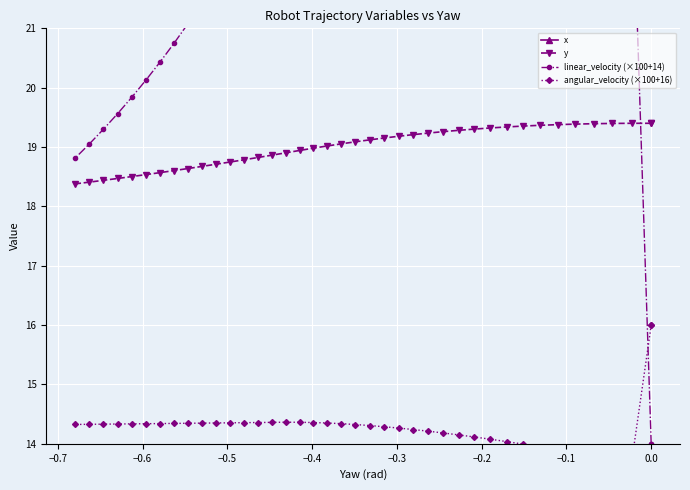

True or false: x and angular_velocity (×100+16) intersect in this chart.

False